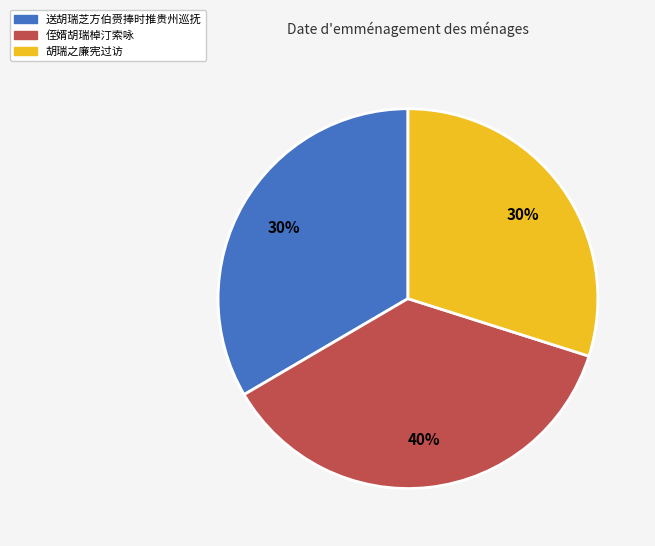

True or false: 胡瑞之廉宪过访 accounts for 36% of the total.

False